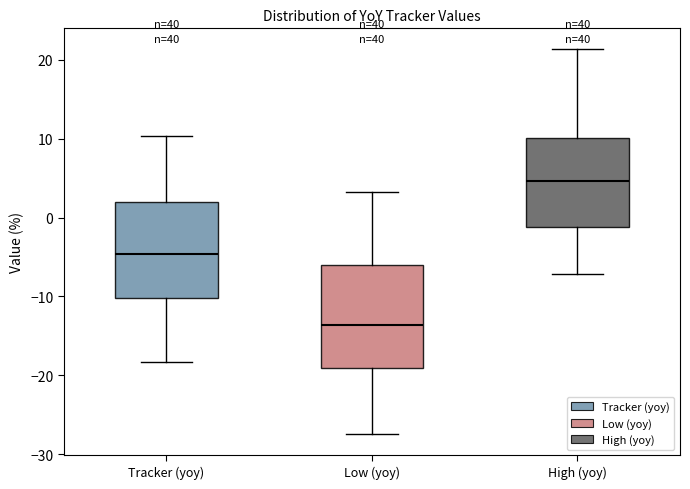

Reading left to right, transcribe this box plot: for each box, give where its median line is, the range the box spans, and where its two whiskers end, as read against the y-axis. The values are not printed on the chart, so give them approximately, as read against the axis.

Tracker (yoy): median -5, box -10 to 2, whiskers -18 to 10
Low (yoy): median -14, box -19 to -6, whiskers -27 to 3
High (yoy): median 5, box -1 to 10, whiskers -7 to 21